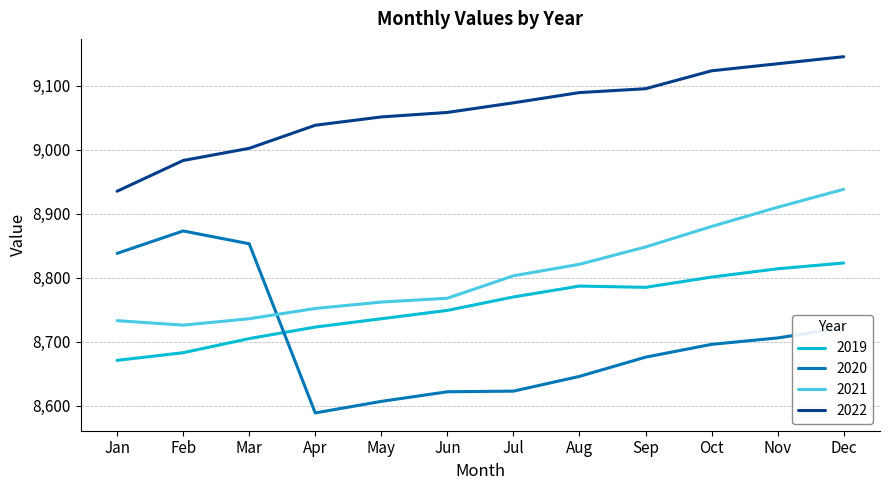

What is the sum of the 2022 values at Aug and Jul?

18162